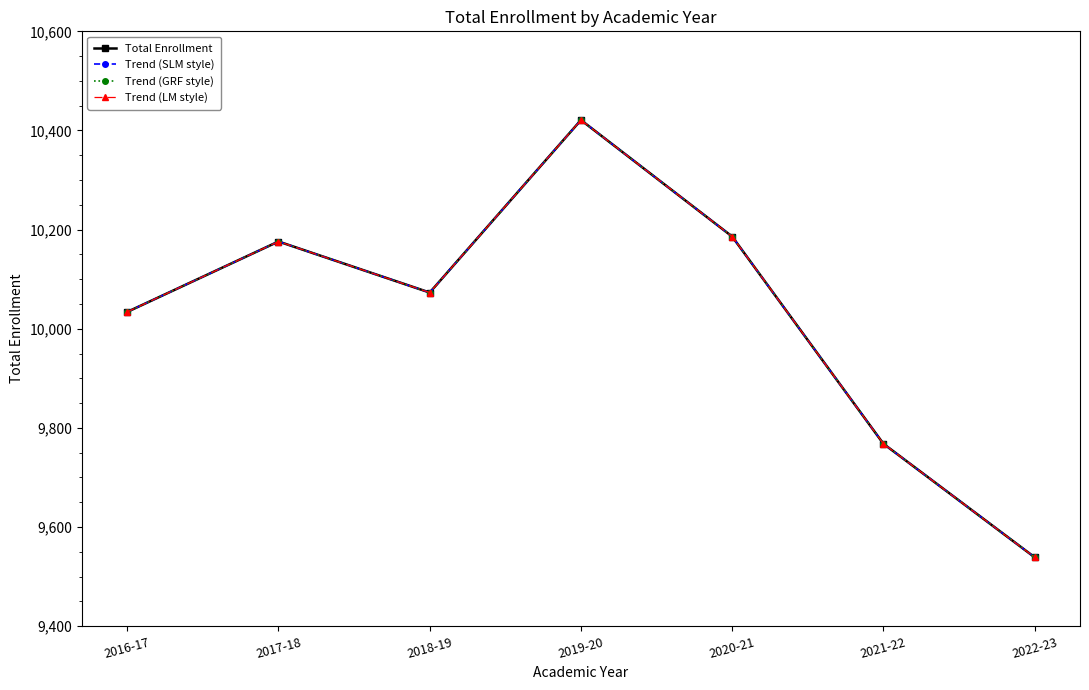

How many lines are shown in the chart?

4